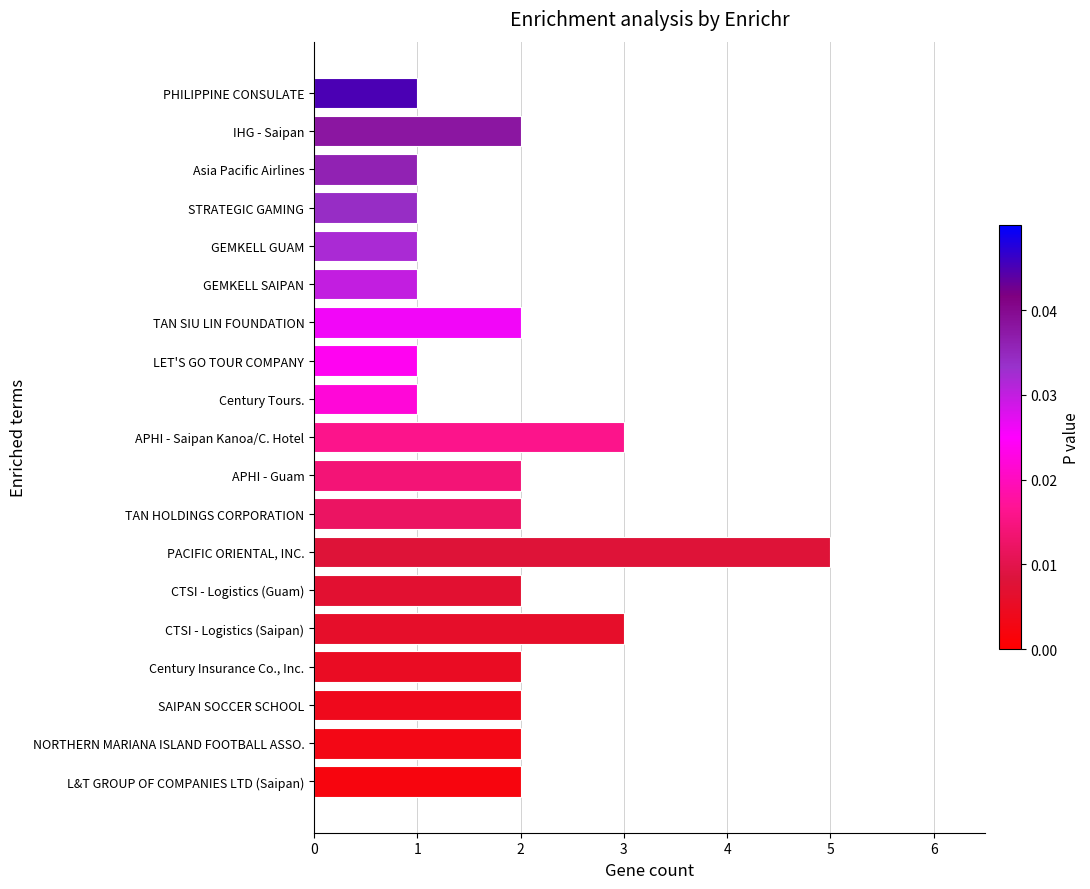

The chart shows a value of 1 at TAN HOLDINGS CORPORATION. True or false?

False